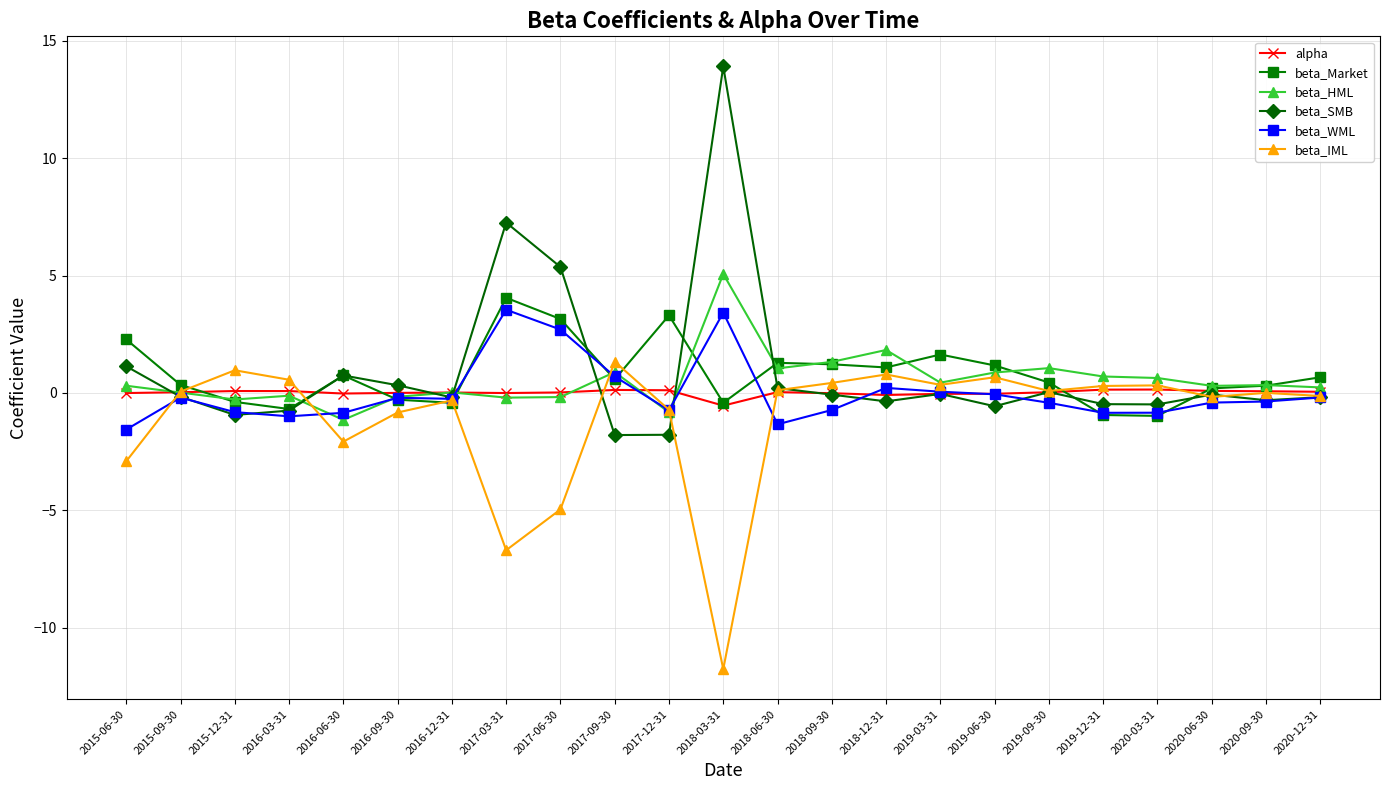

The value of beta_SMB at 2016-03-31 is -0.7. True or false?

True